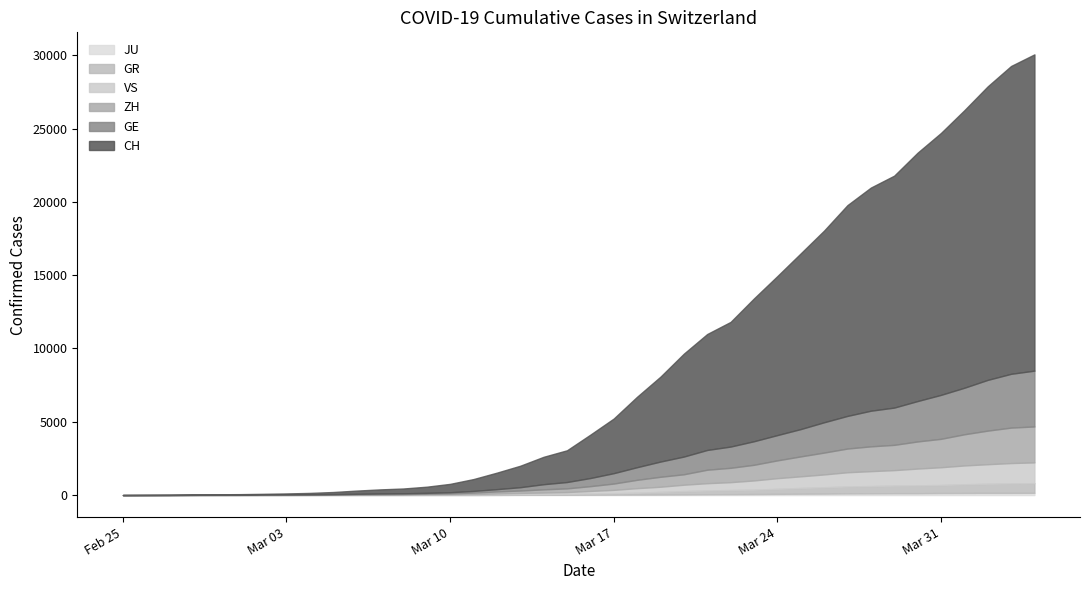

What is the label of the 8th point from the right?

2020-03-28